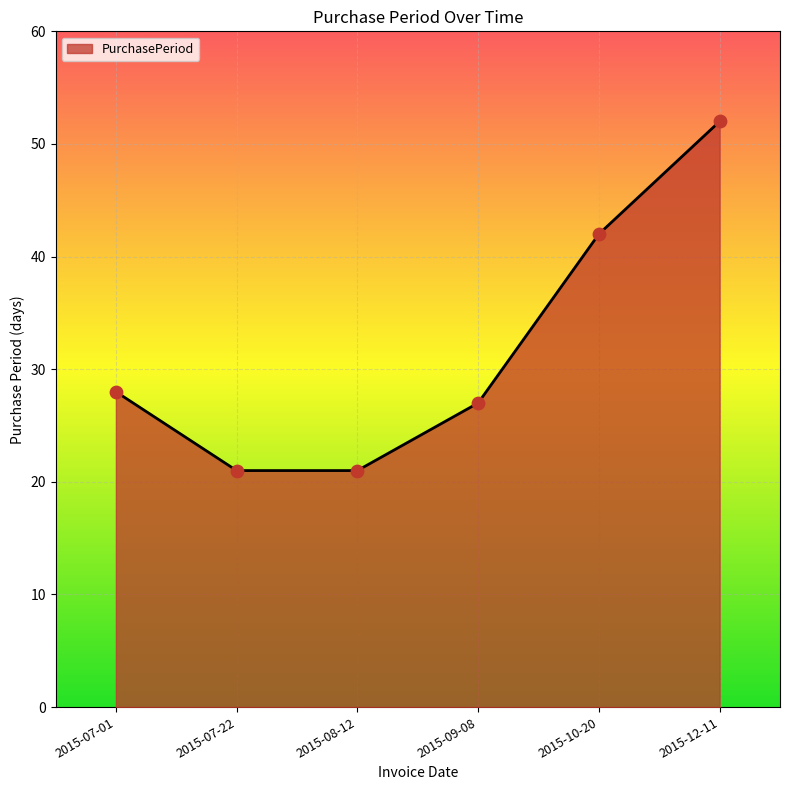

What is the ratio of the value at 2015-07-01 to the value at 2015-08-12?

1.3